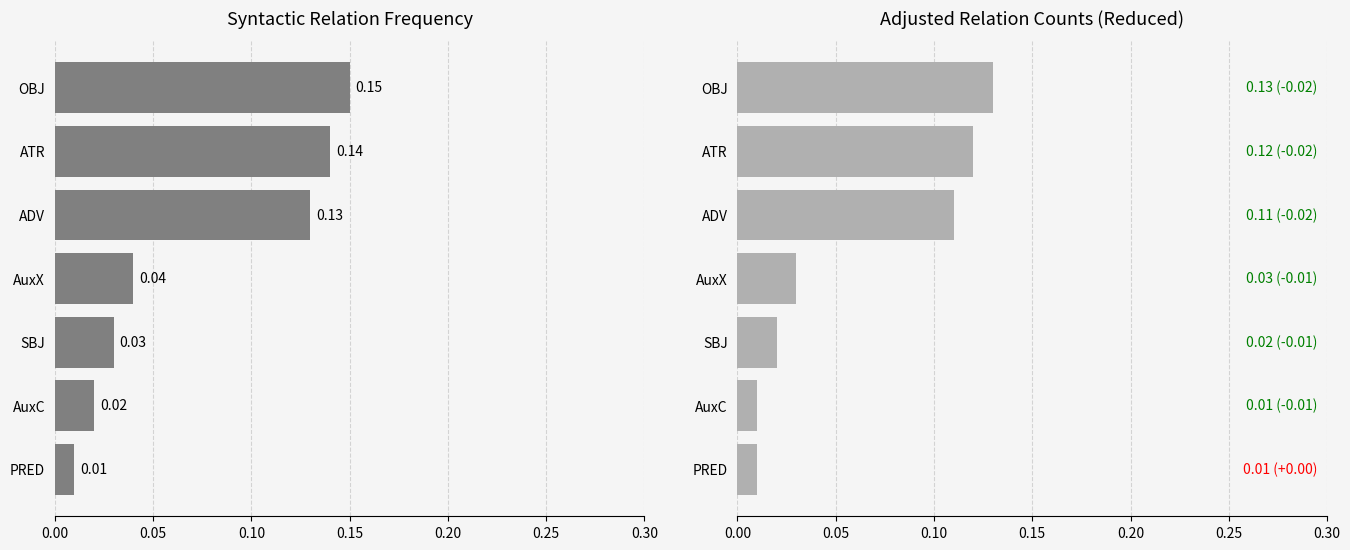

At how many categories does at least one series exceed 0?

7